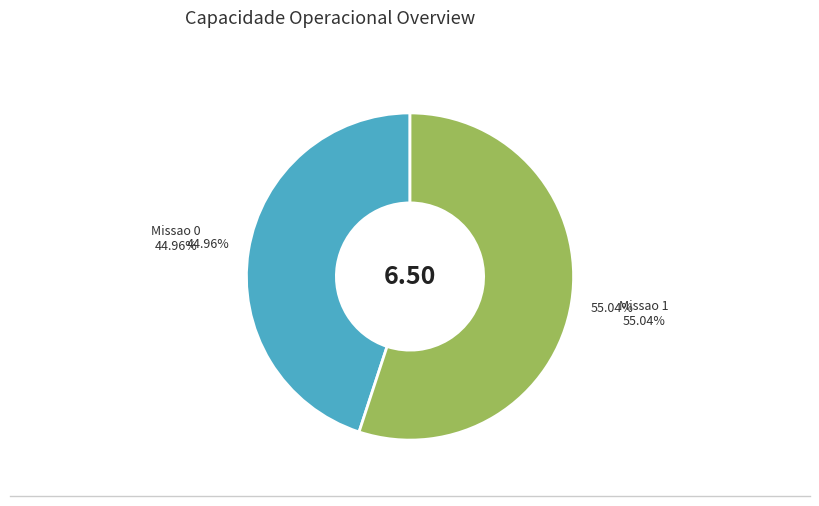

Count the number of slices in the pie.

2